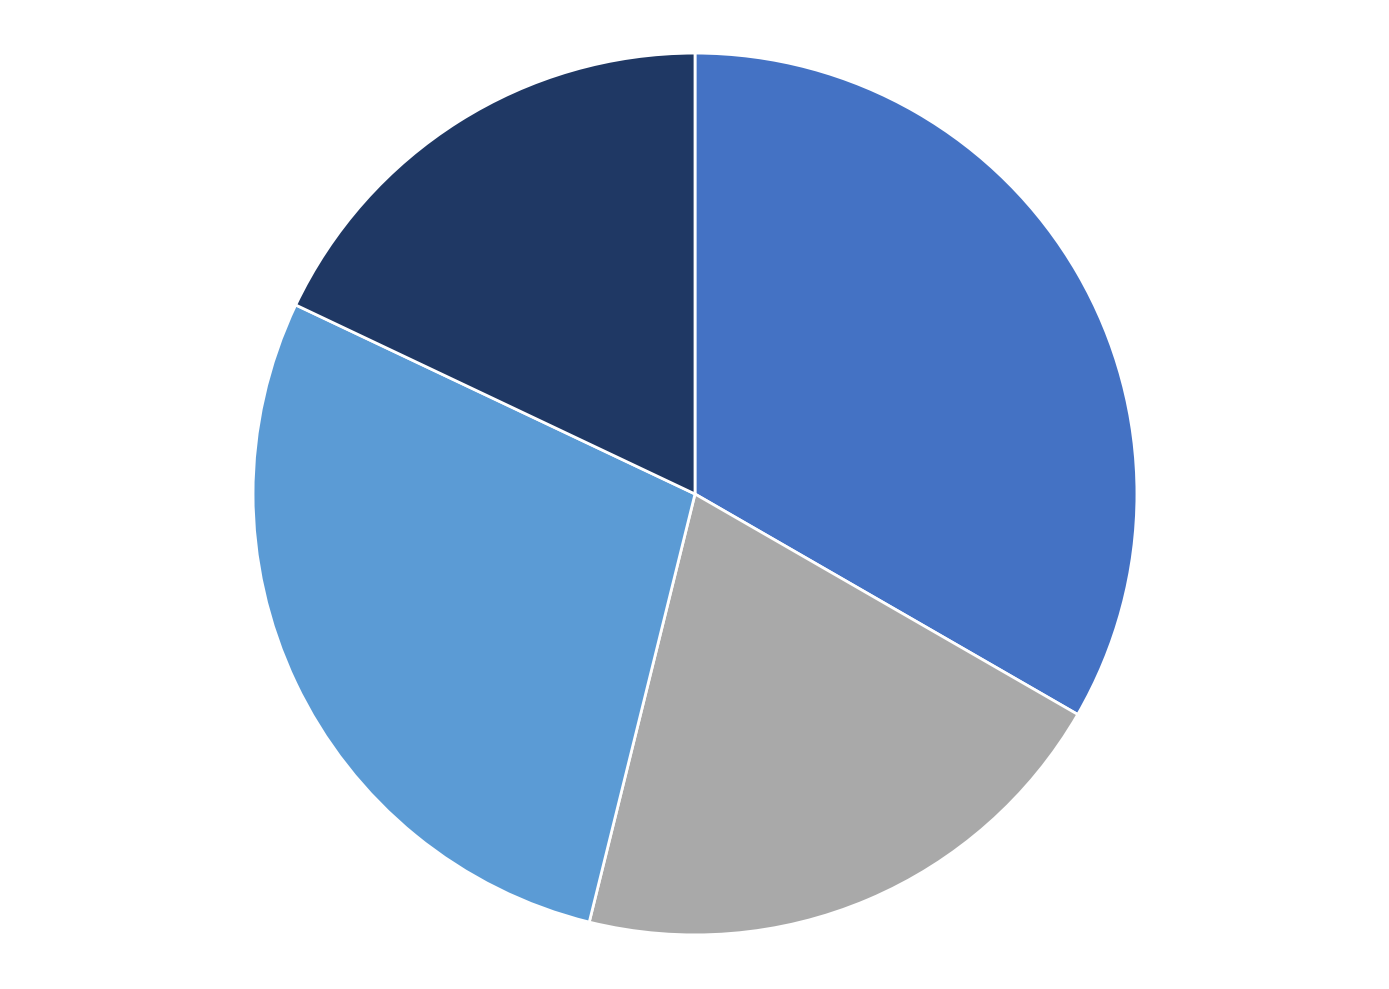

Does any single category account for the majority?

No